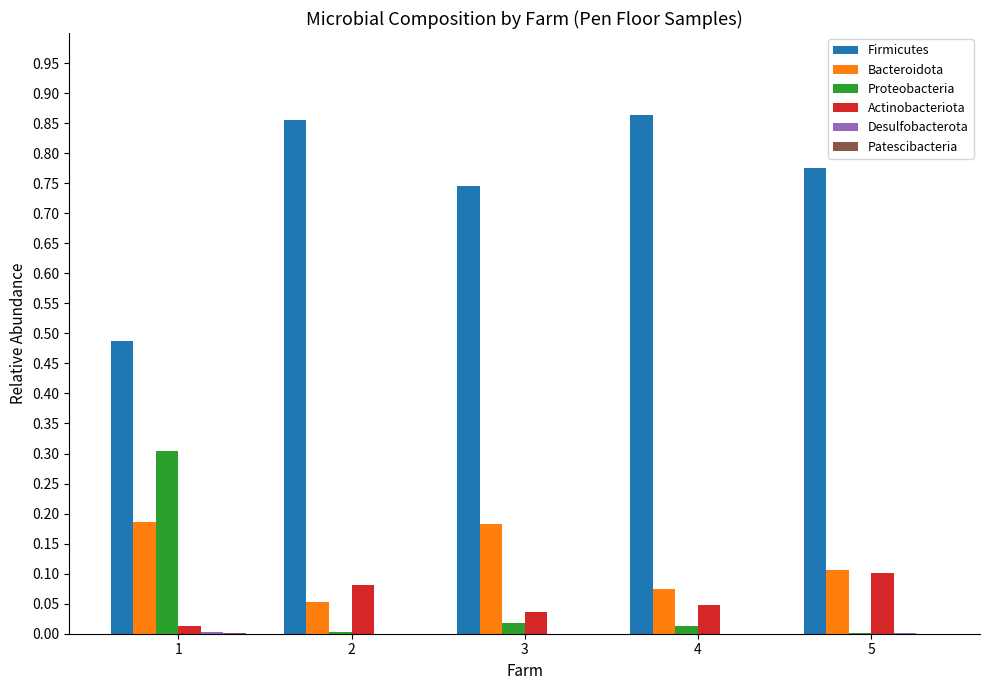

Is it true that Bacteroidota equals 0.1 at 2?

True